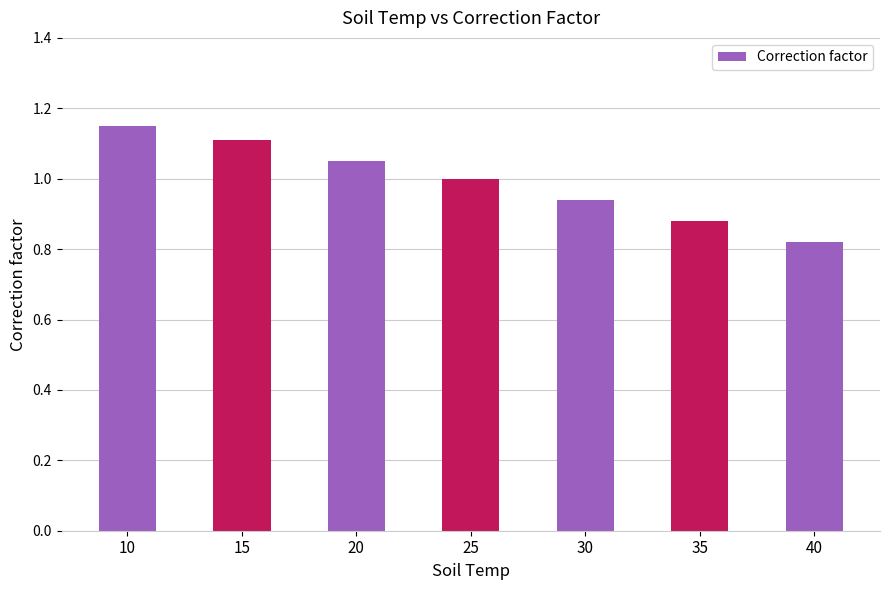

True or false: the data shows 1.0 at 25.

True